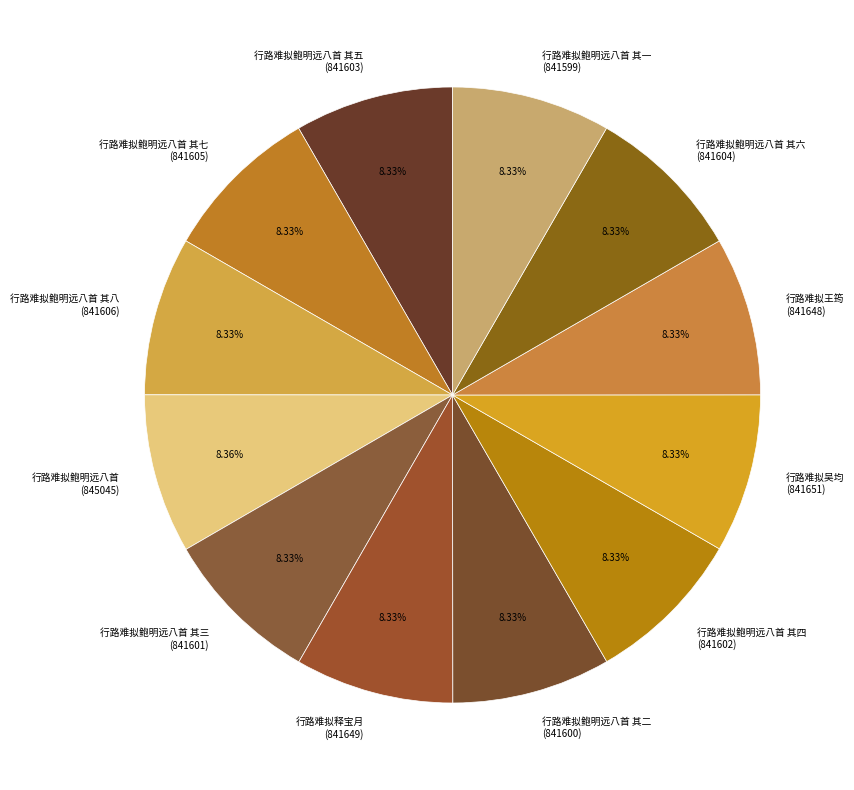

Is there a majority slice in this chart?

No